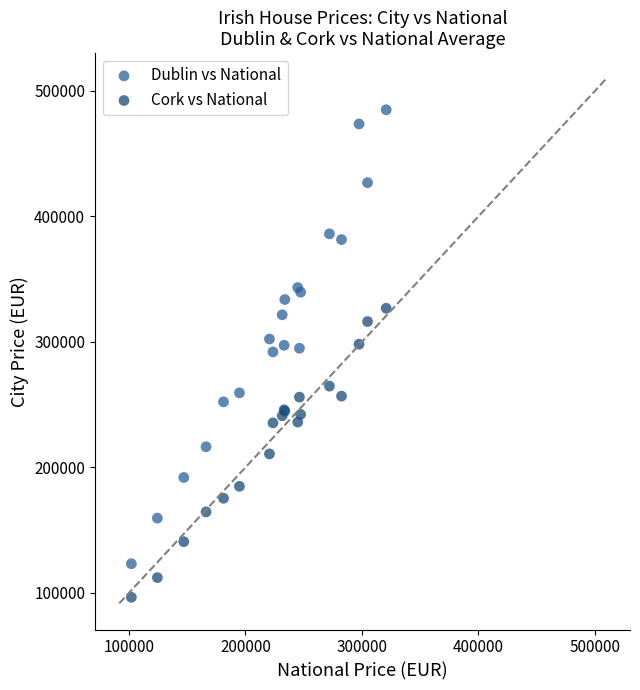

Which series contains the highest Y value?

Dublin vs National